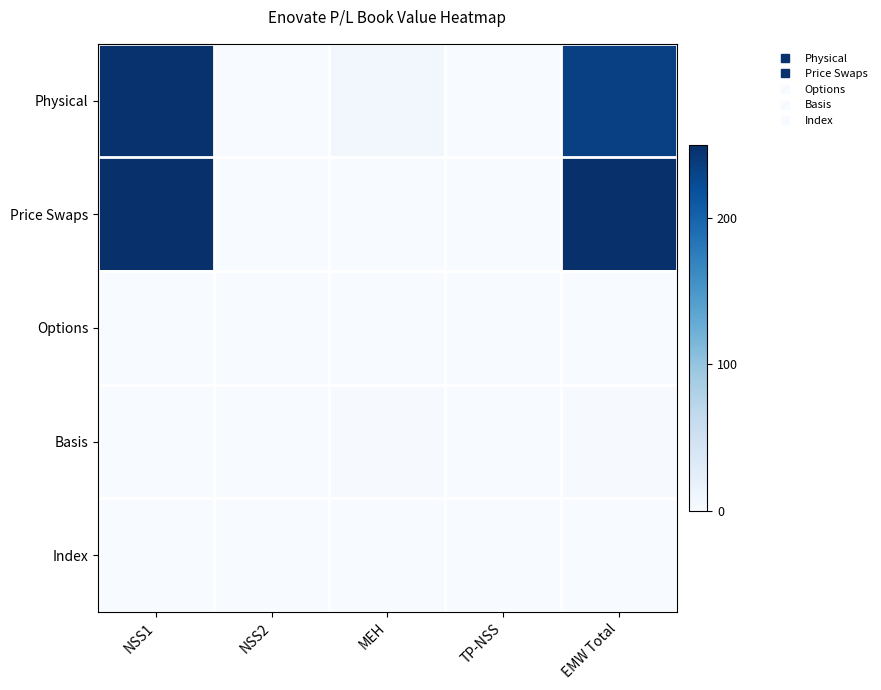

Count the number of data series in this chart.

5